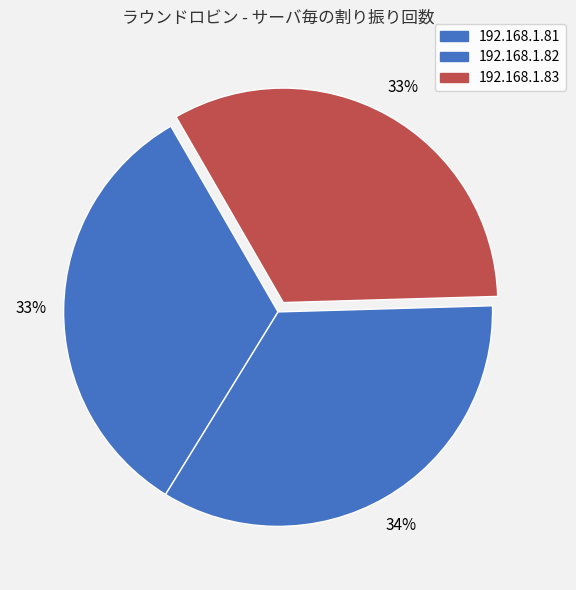

Combined, what portion of the pie is 192.168.1.83 and 192.168.1.82?

67.1%